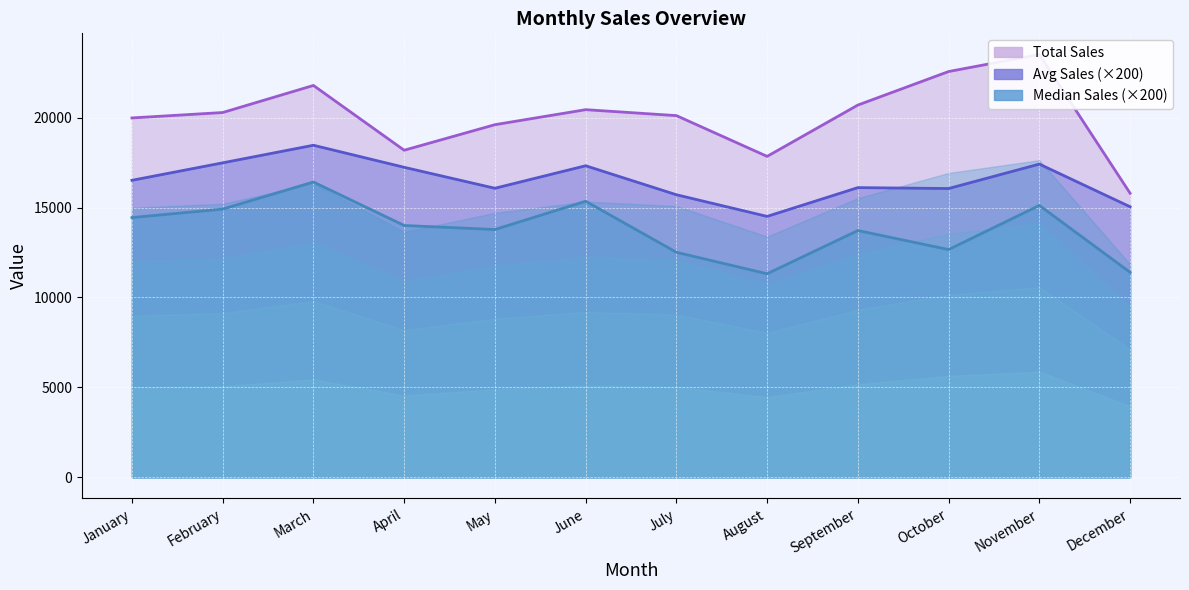

Is the value of Avg Sales at March greater than the value of Total Sales at October?

No